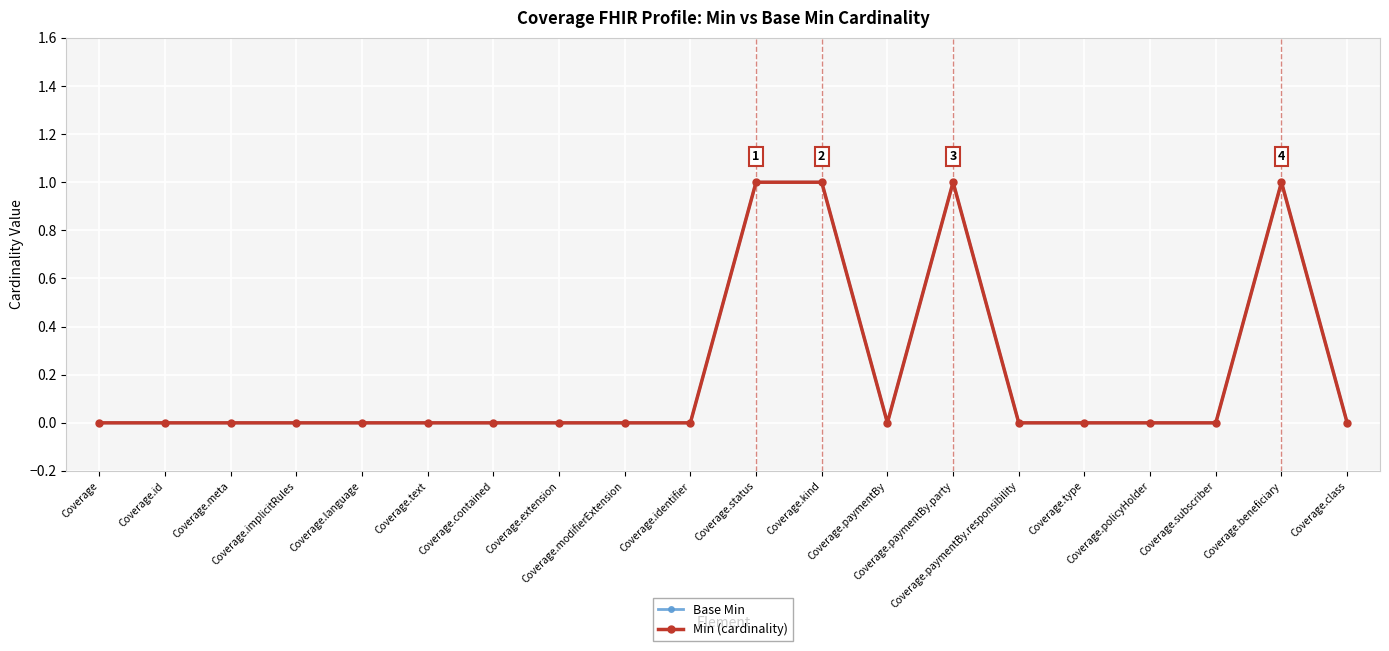

True or false: Min (cardinality) and Base Min intersect in this chart.

False